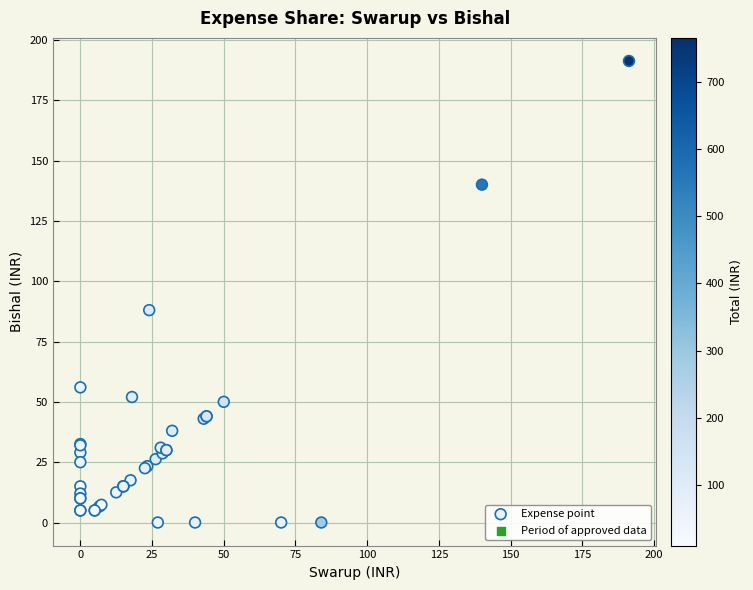

What Y value in the scatter plot is closest to 95?

88.0